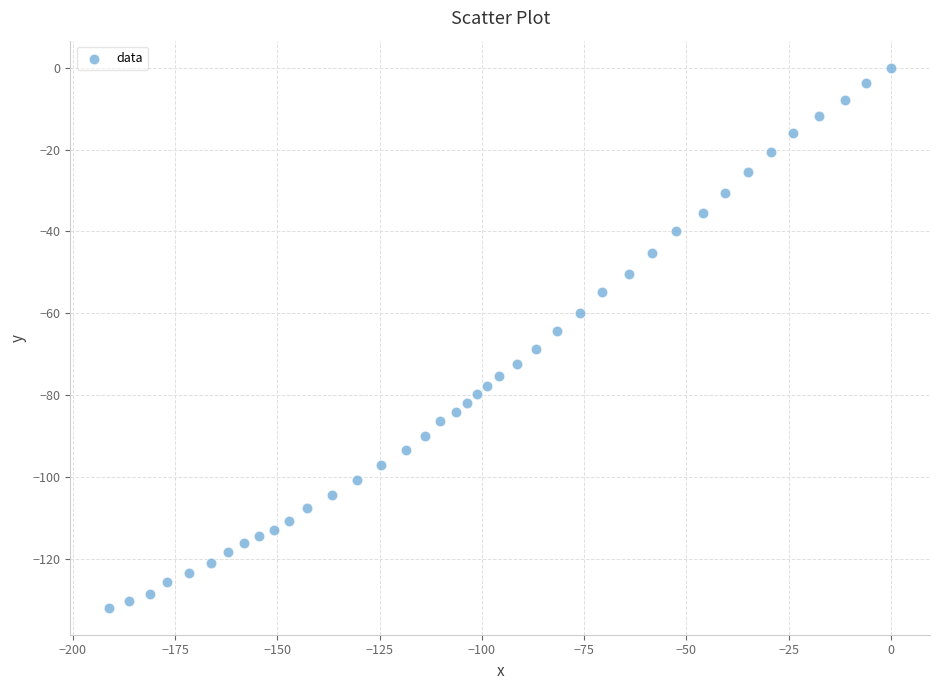

What is the range of X values (max minus min)?

191.1